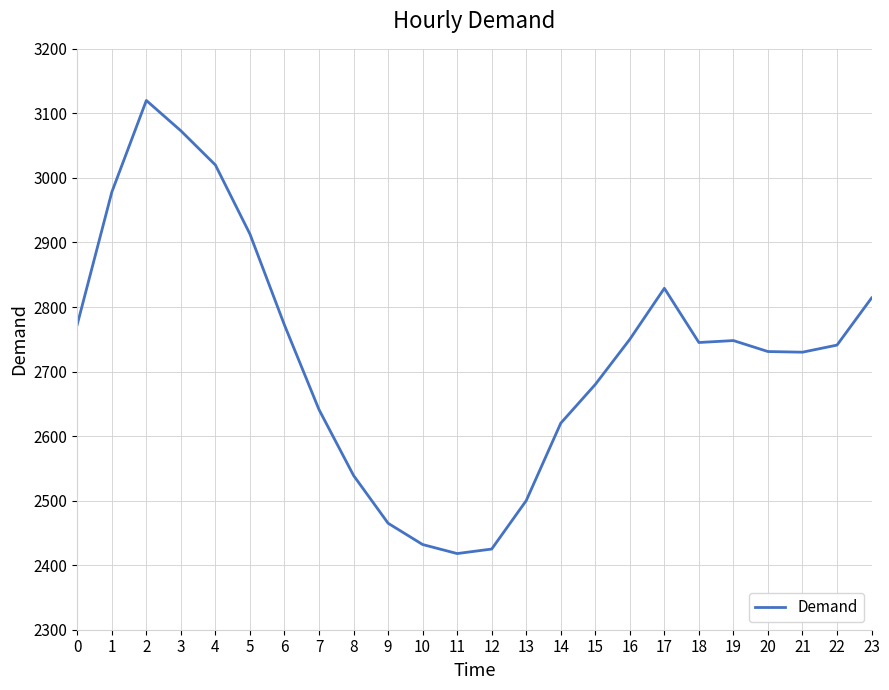

Which has a higher value, 9 or 18?

18